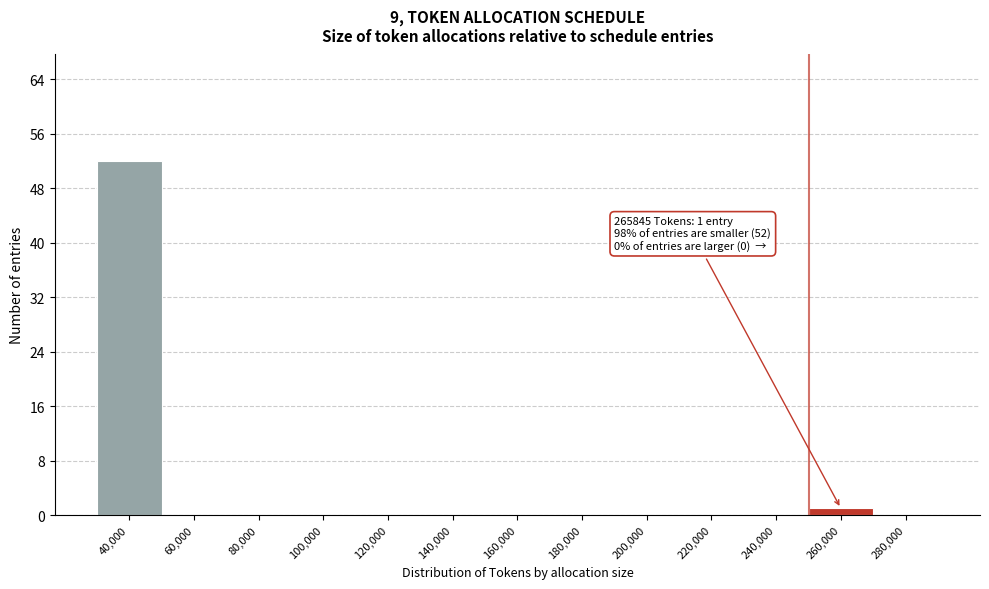

Reading left to right, what are all the values shown in this chart?

40,000=52	60,000=0	80,000=0	100,000=0	120,000=0	140,000=0	160,000=0	180,000=0	200,000=0	220,000=0	240,000=0	260,000=1	280,000=0